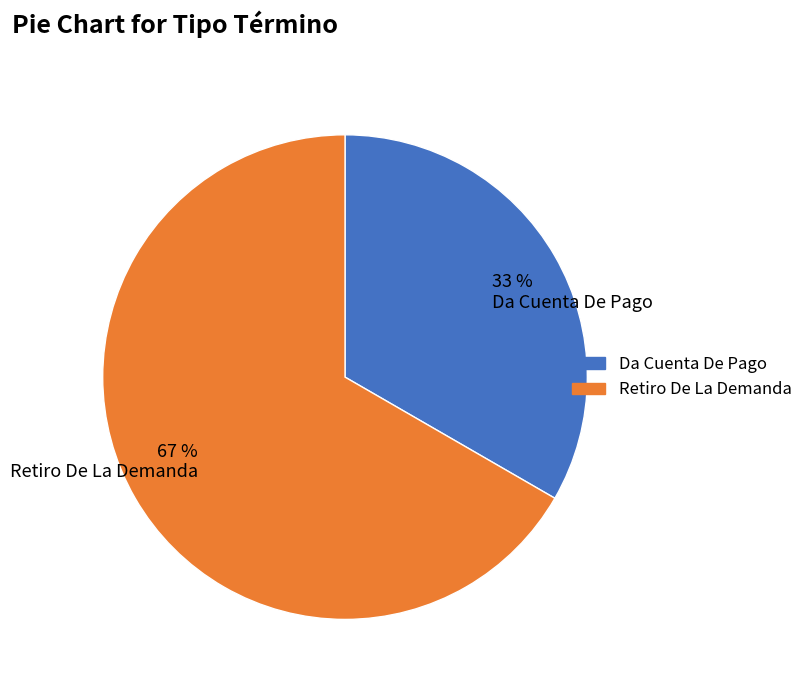

Is there a majority slice in this chart?

Yes